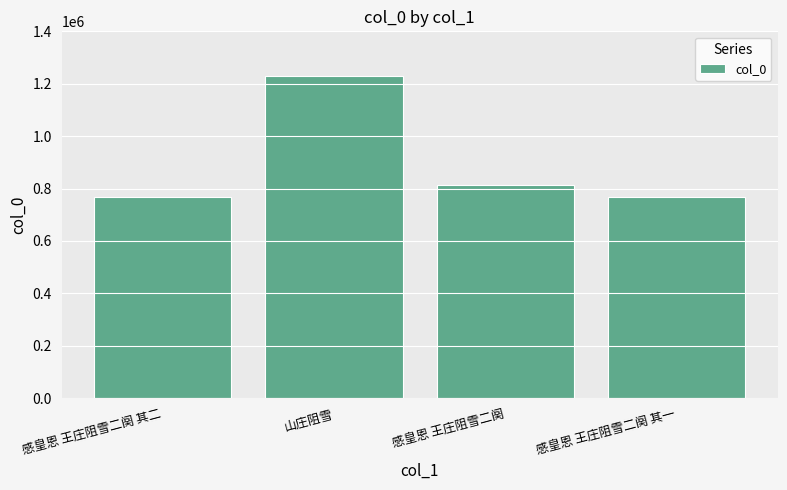

The value at 感皇恩 王庄阻雪二阕 其一 is 766330. True or false?

True